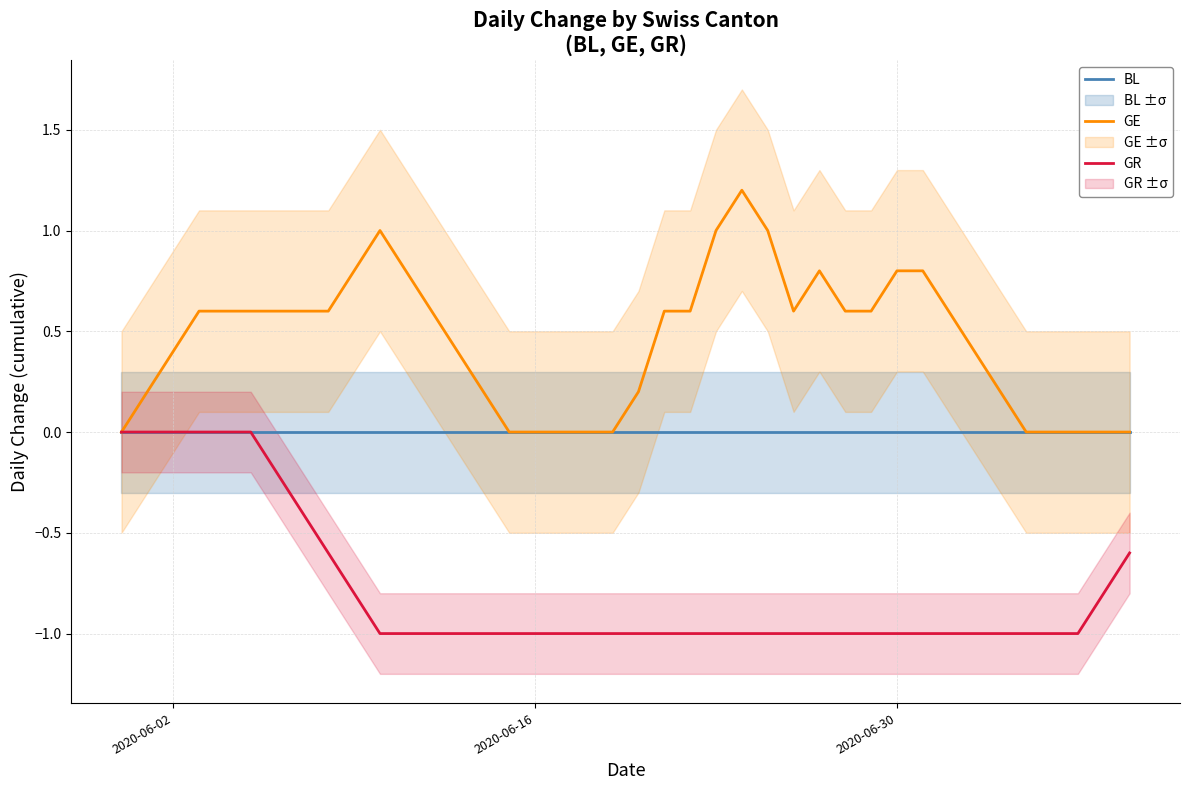

What is the difference between the maximum and second lowest values in the GE series?

1.2